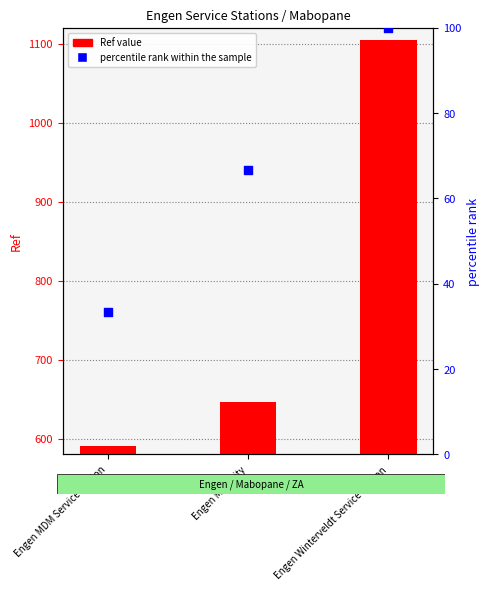

Which series reaches the minimum Y coordinate?

percentile rank within the sample